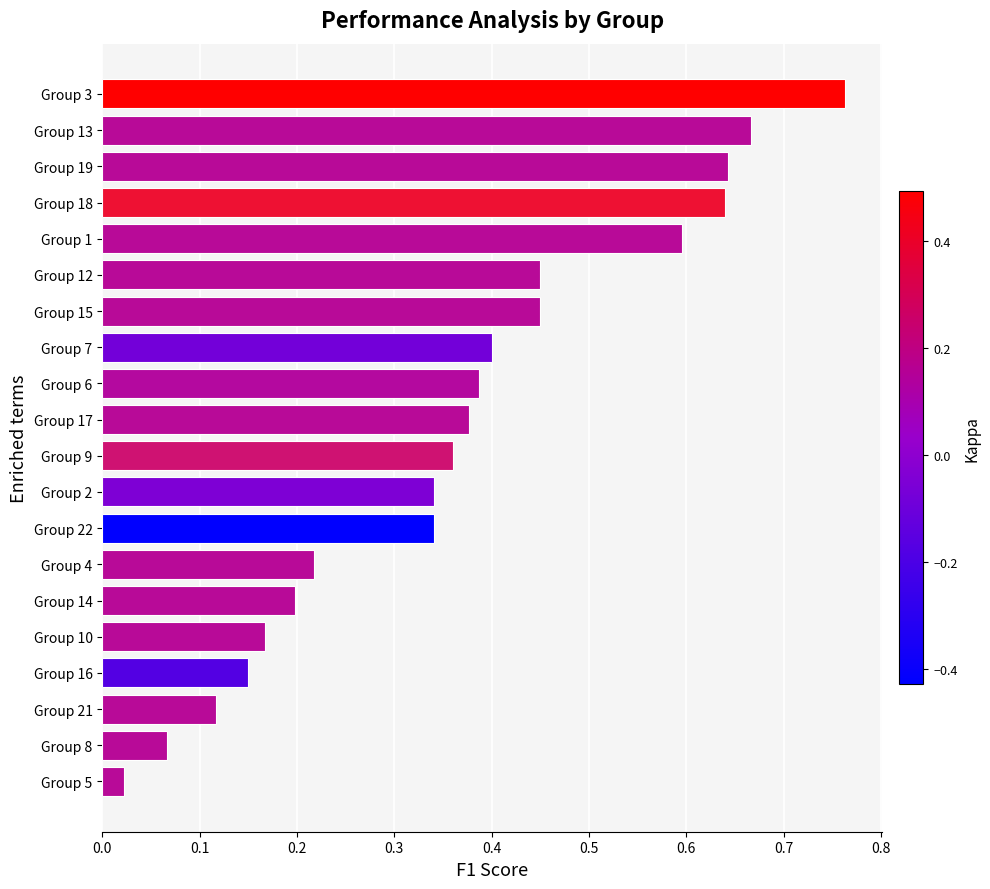

What is the label of the 18th bar from the bottom?

Group 19